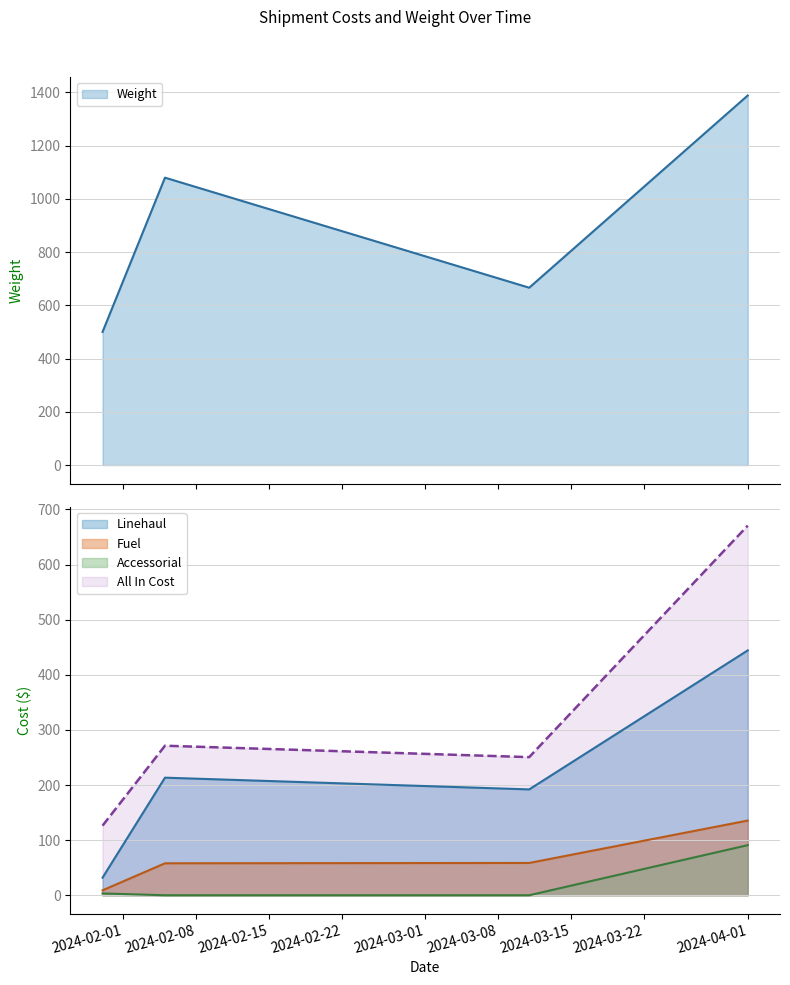

What is the label of the 3rd point from the left?

2024-03-11